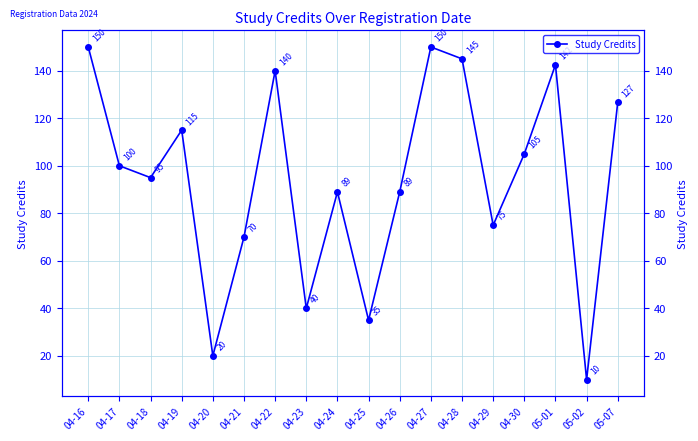

What value does the data have at 05-01?

142.5